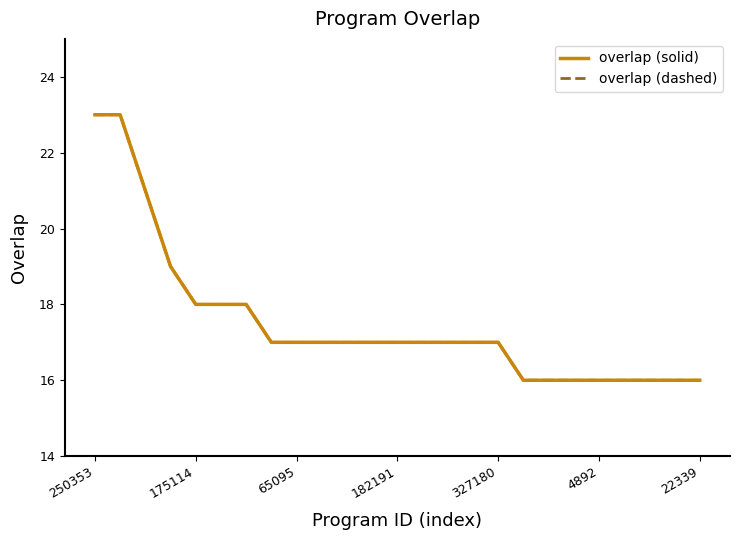

Does the chart display data point markers on the line(s)?

No